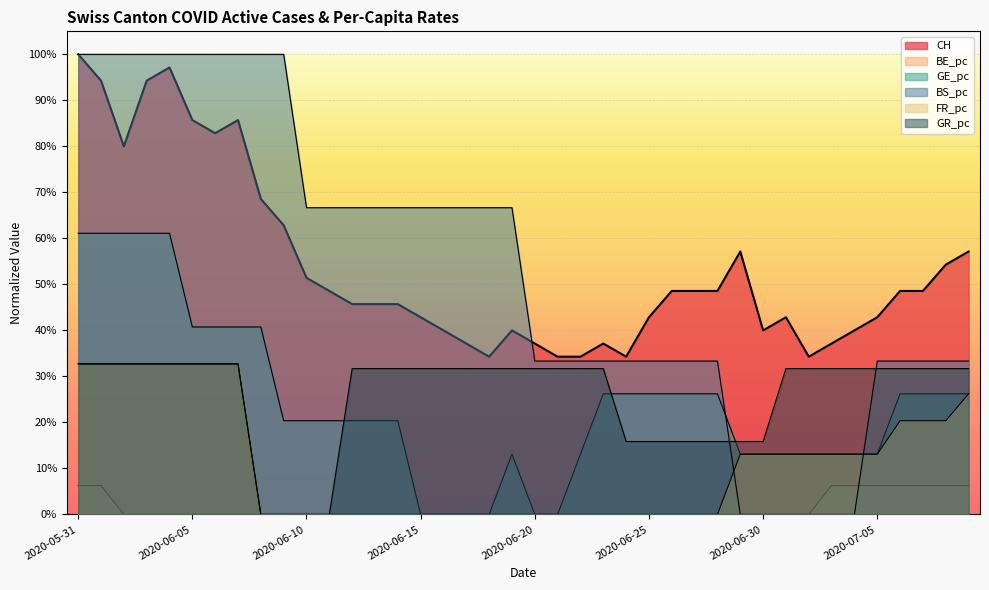

True or false: BE_pc and CH cross at least once.

False